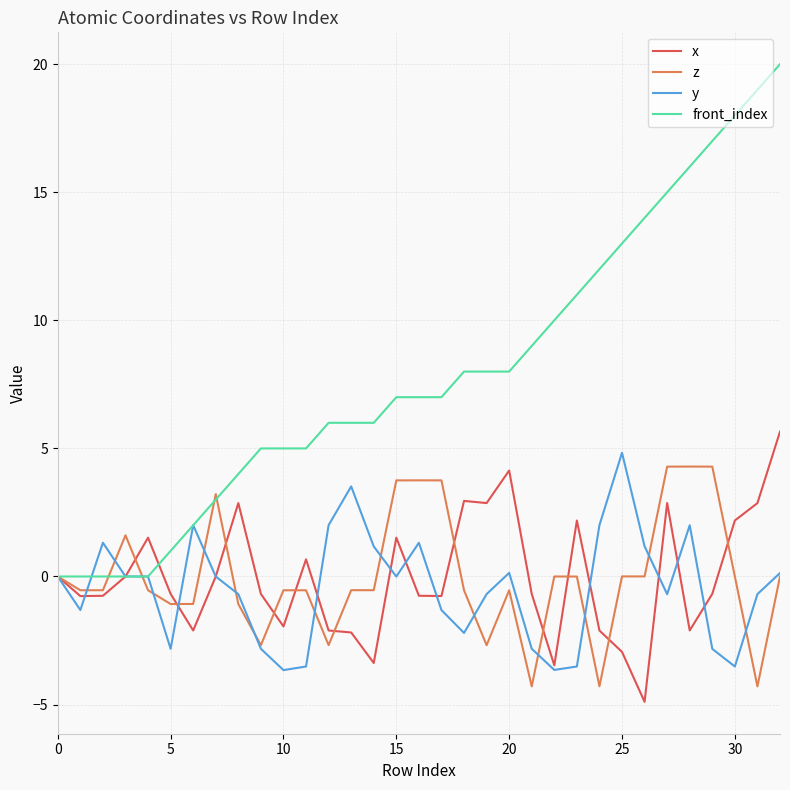

What is the maximum value shown in the chart?

20.0